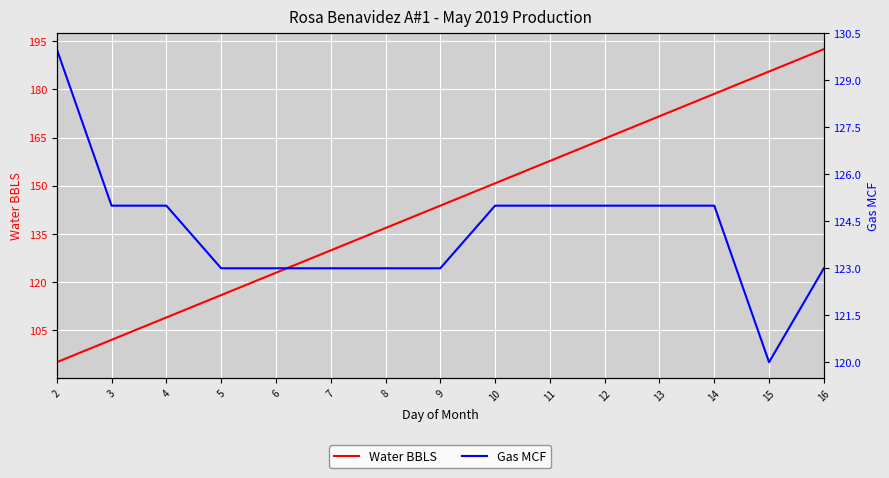

Which category has the highest value across all series?

16